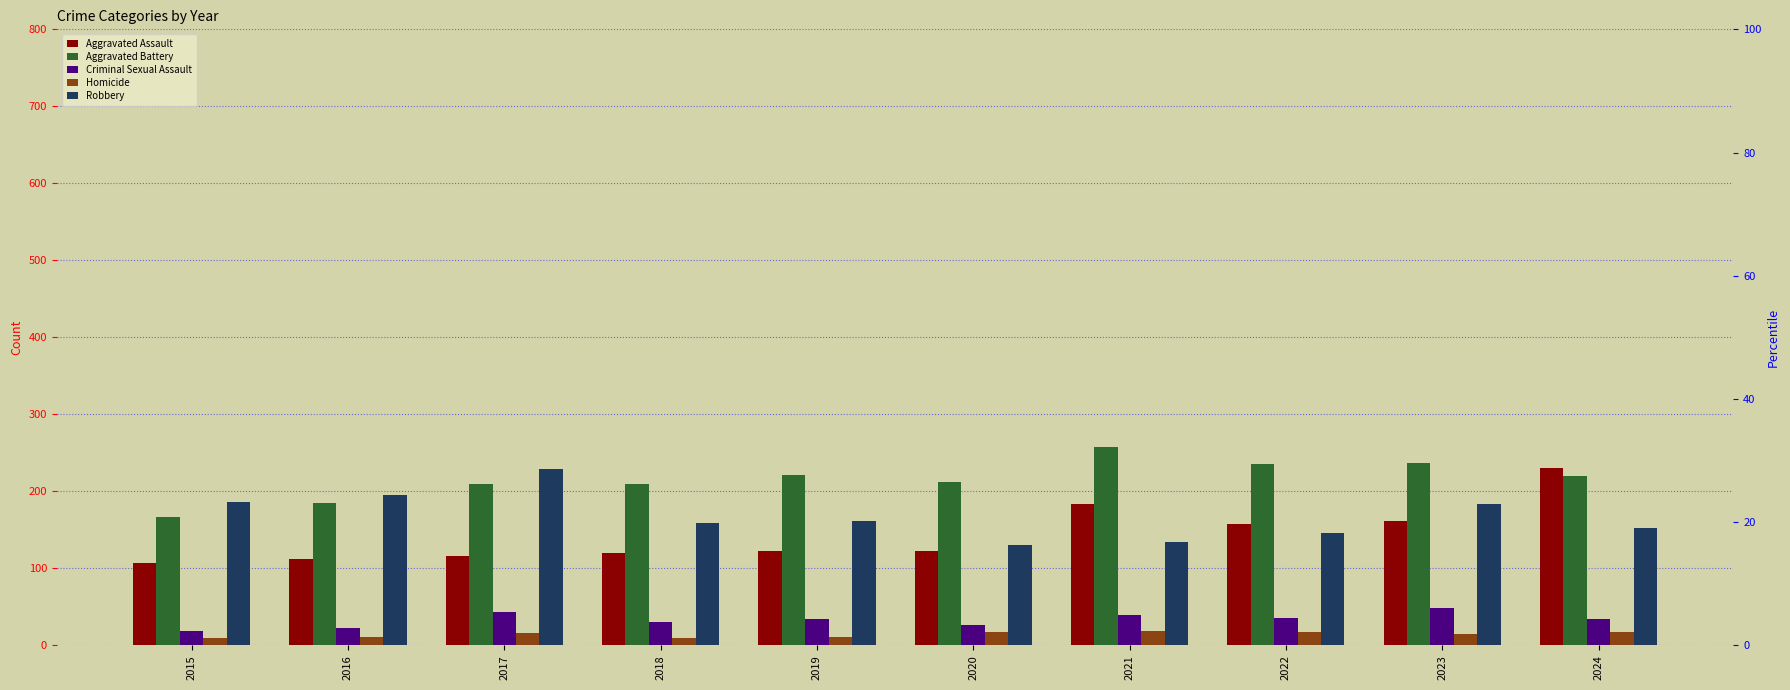

What is the spread (max minus min) of values at 2023?

222